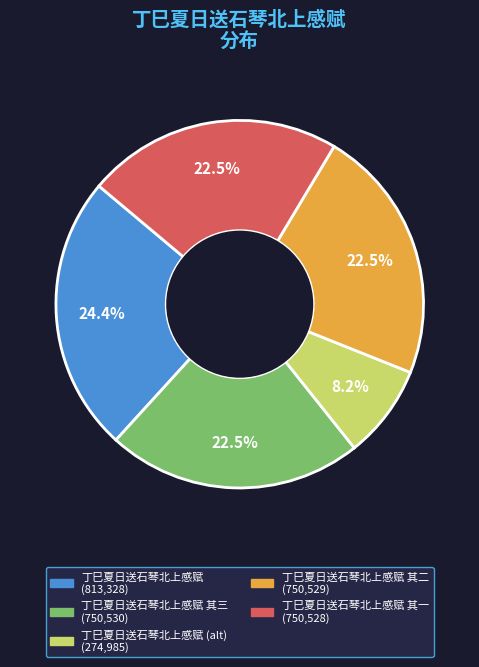

Is there any slice that represents more than half of the pie?

No